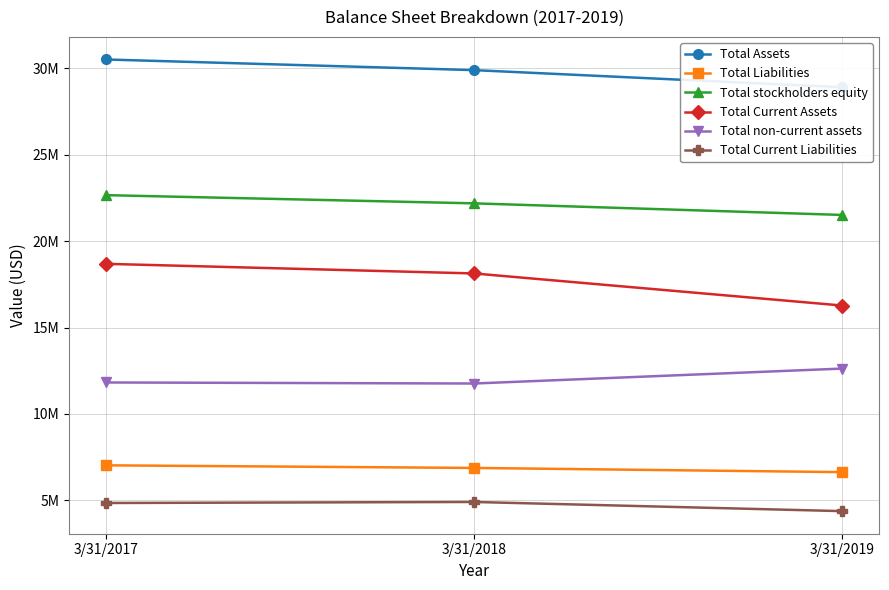

Reading left to right, what are all the values shown in this chart?

Total Assets: 30514508	29898000	28907000
Total Liabilities: 7030453	6879000	6636000
Total stockholders equity: 22663504	22189000	21518000
Total Current Assets: 18689938	18133000	16275000
Total non-current assets: 11824570	11764000	12629000
Total Current Liabilities: 4850005	4910000	4379000